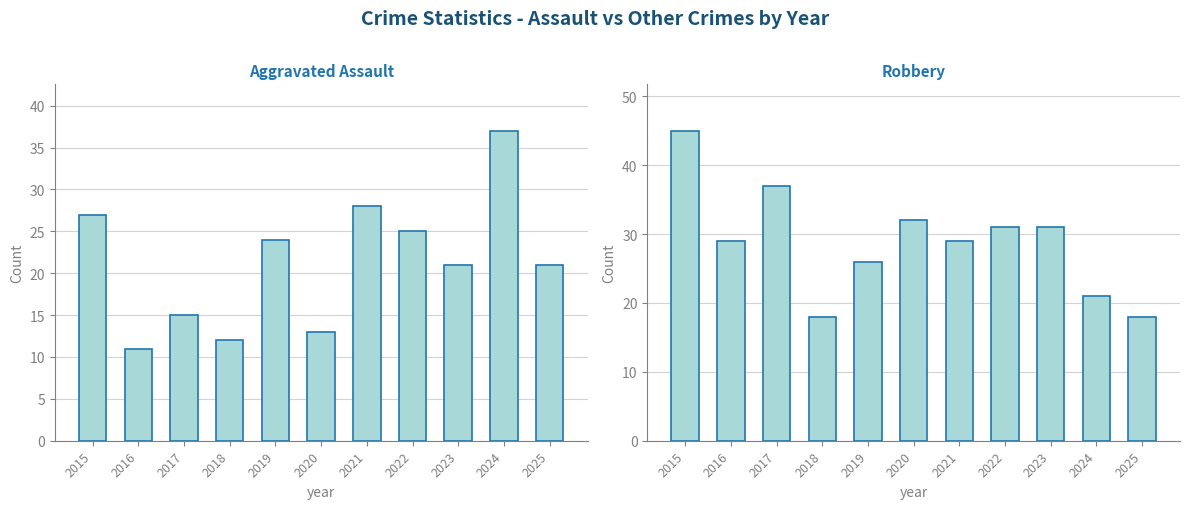

What is the maximum value for Aggravated Assault?

37